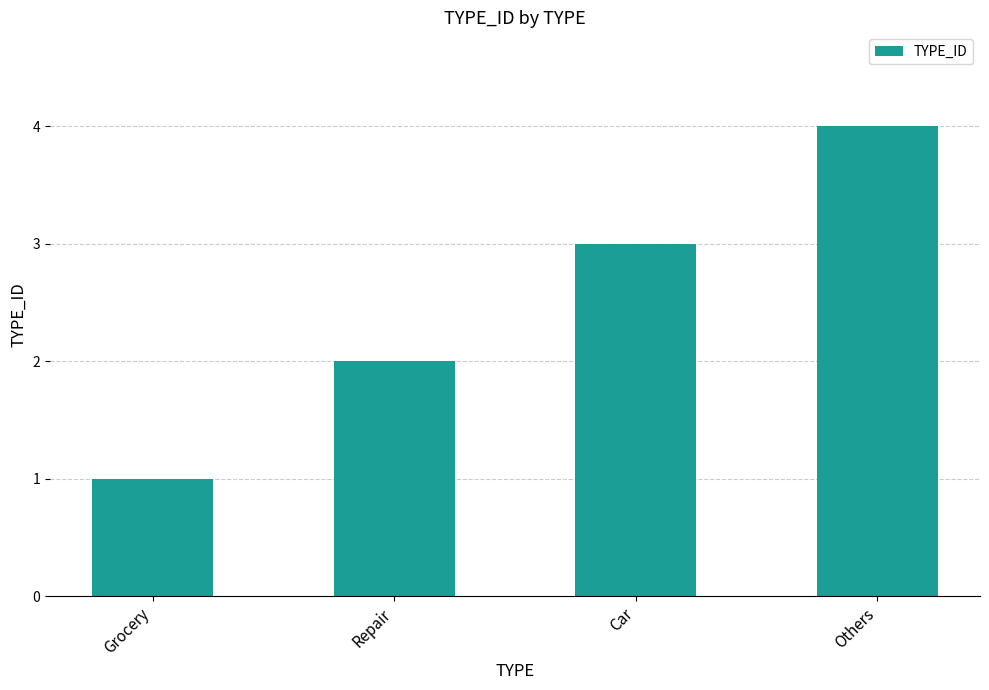

What is the sum of the values at Grocery and Car?

4